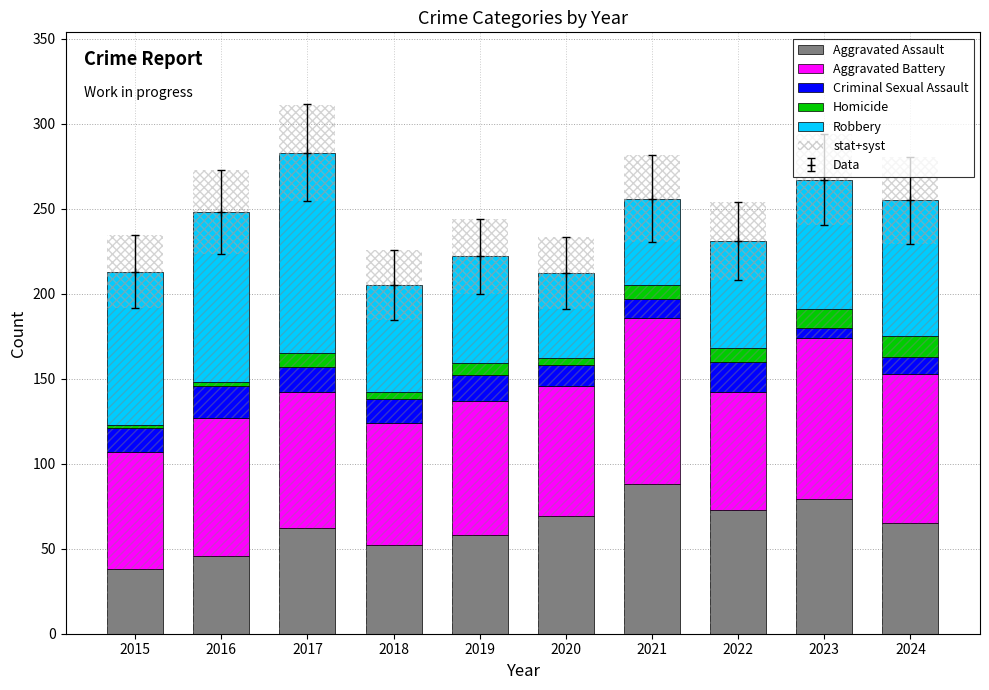

Are the bars horizontal?

No